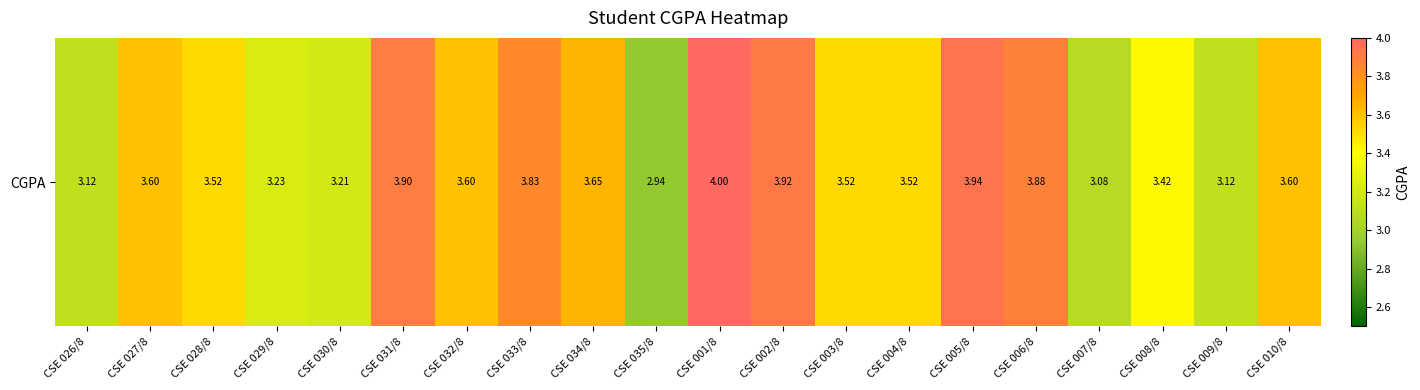

How many series are shown in this chart?

1